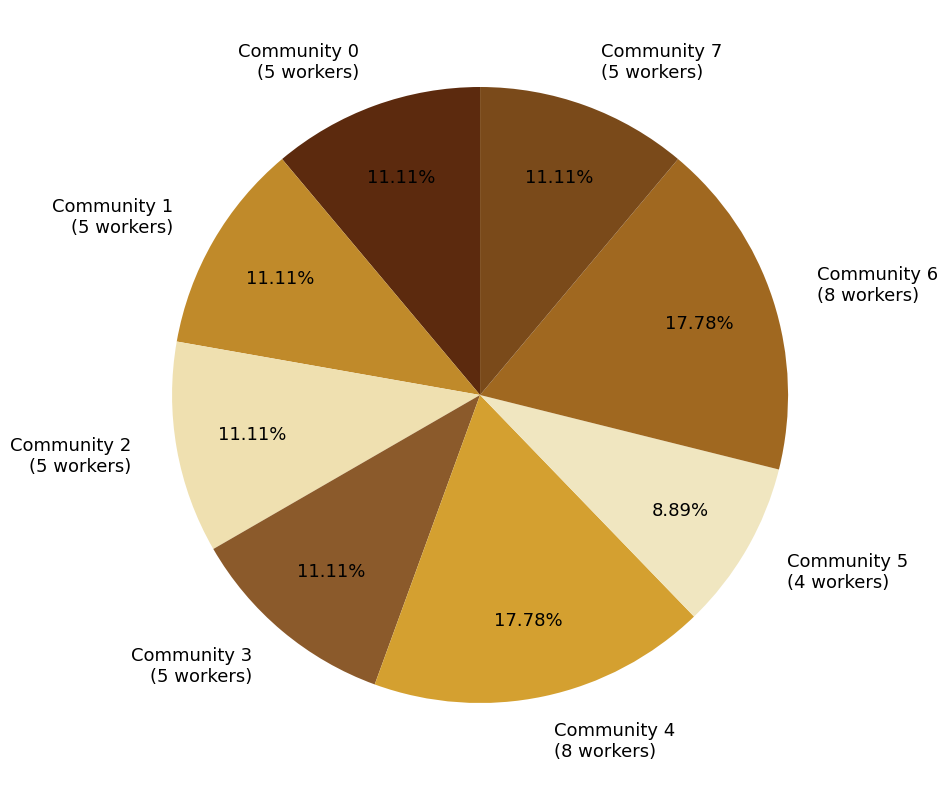

Is it true that Community 6 is 18% of the pie?

True